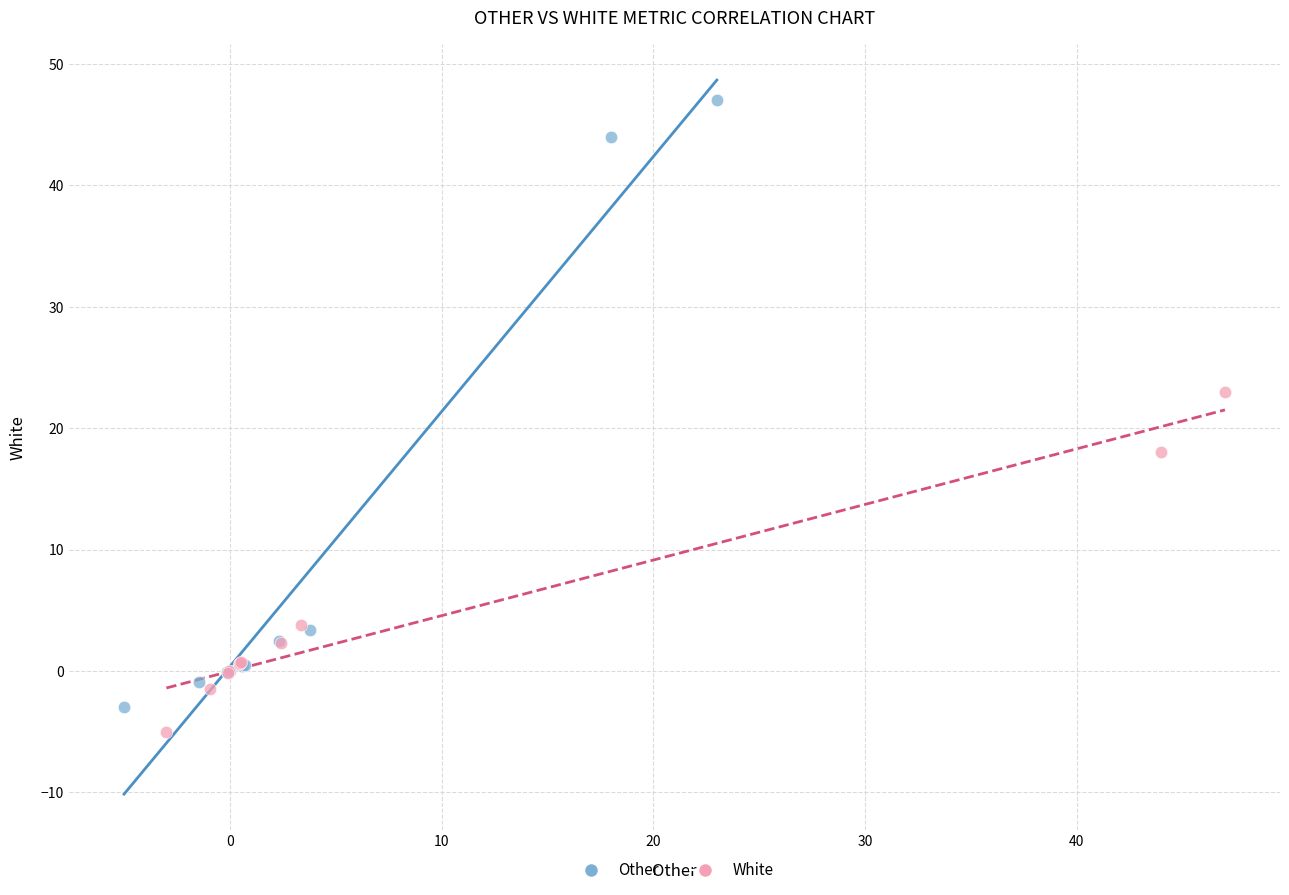

Which series reaches the minimum Y coordinate?

White